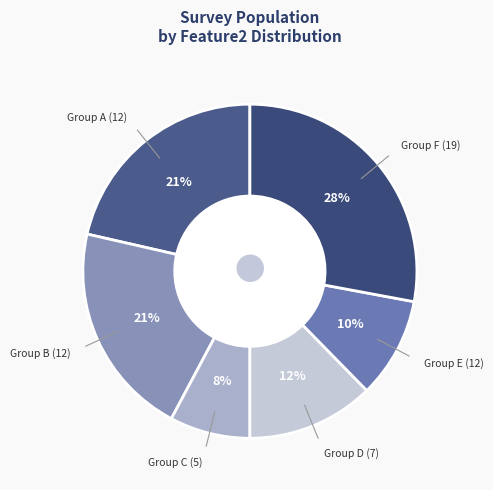

Does any single category account for the majority?

No